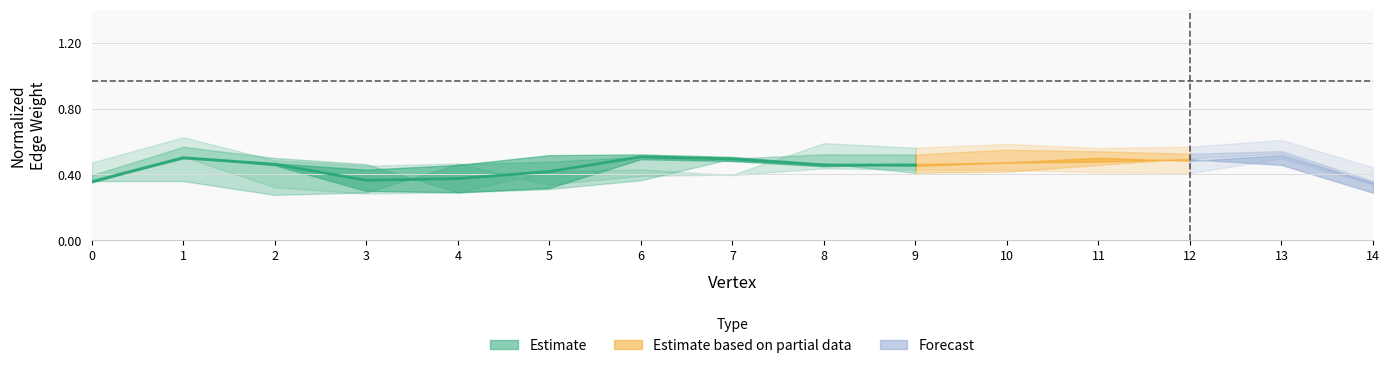

Is this an area chart (filled region under the line)?

No